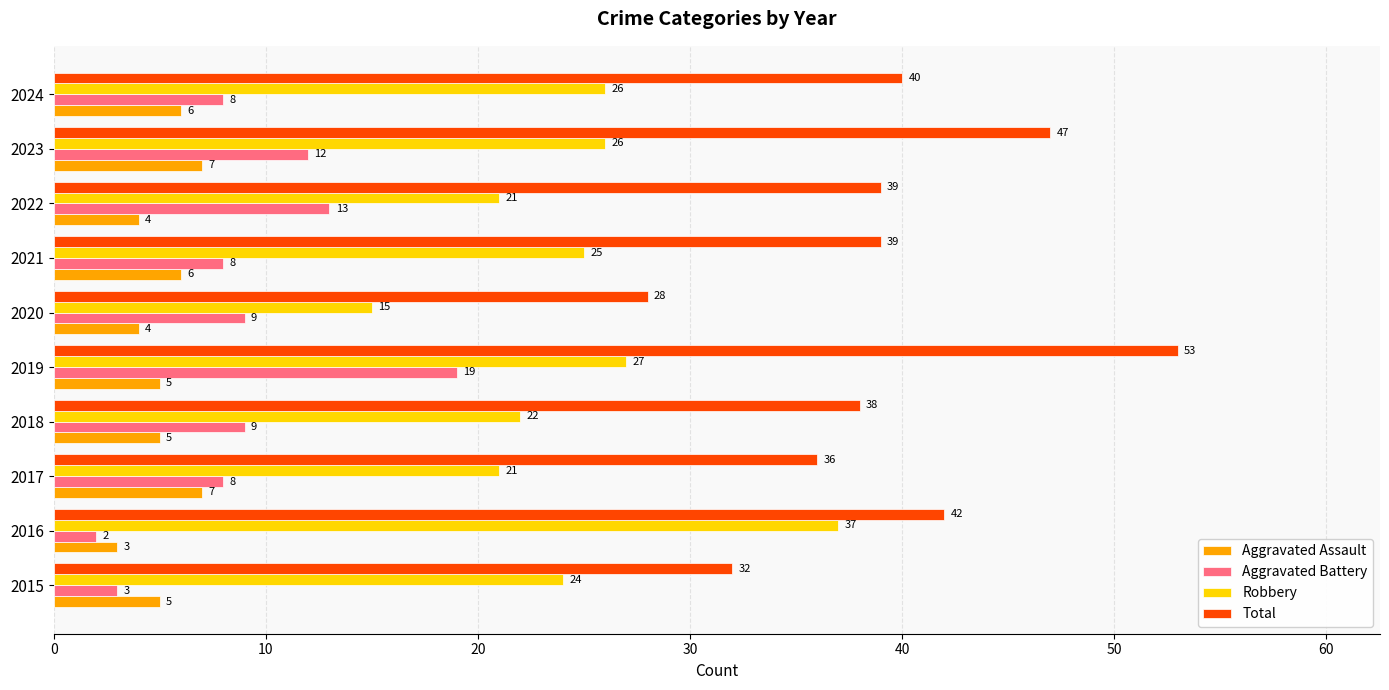

Which category has the highest value across all series?

2019